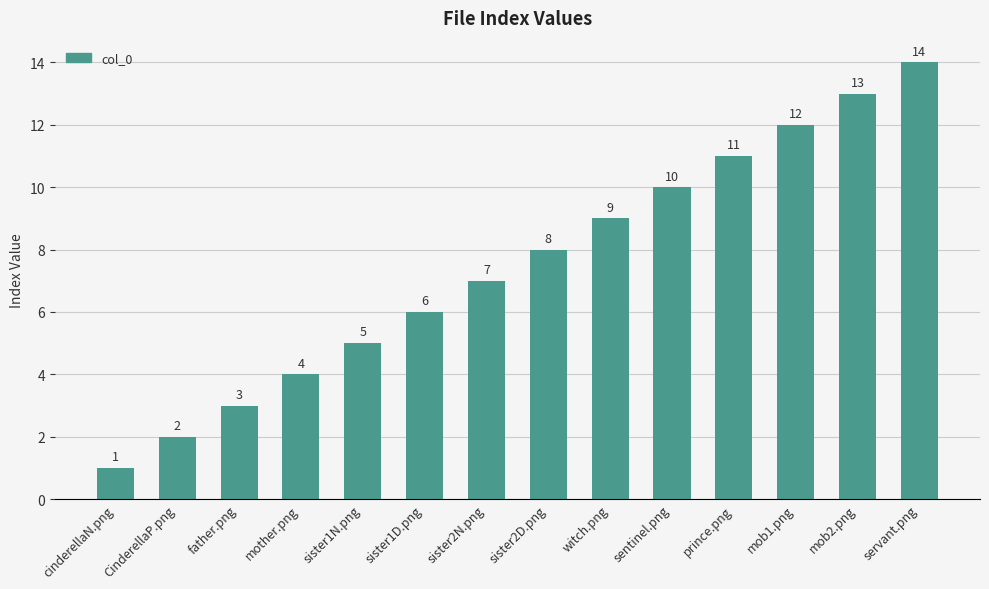

Are the bars grouped side by side (vs. stacked)?

No